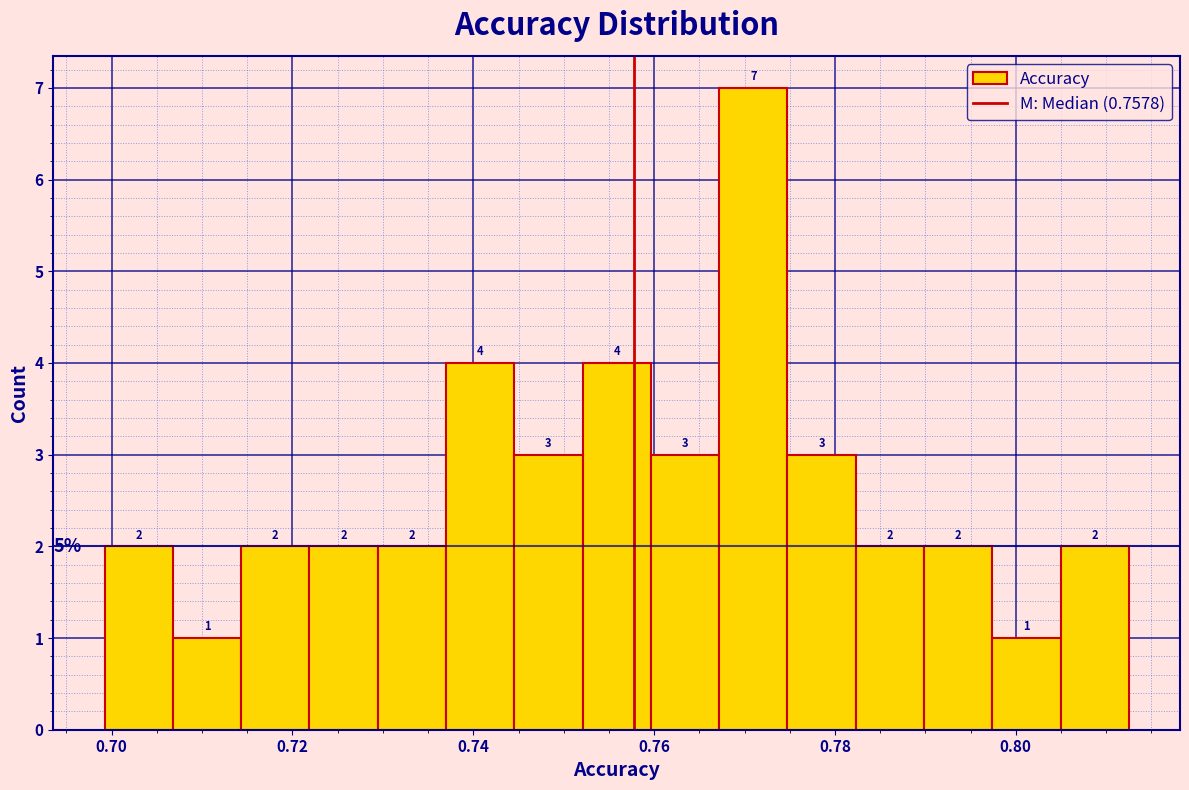

Read against the x-axis, roughly where is the centre of the tallest bar?

0.770